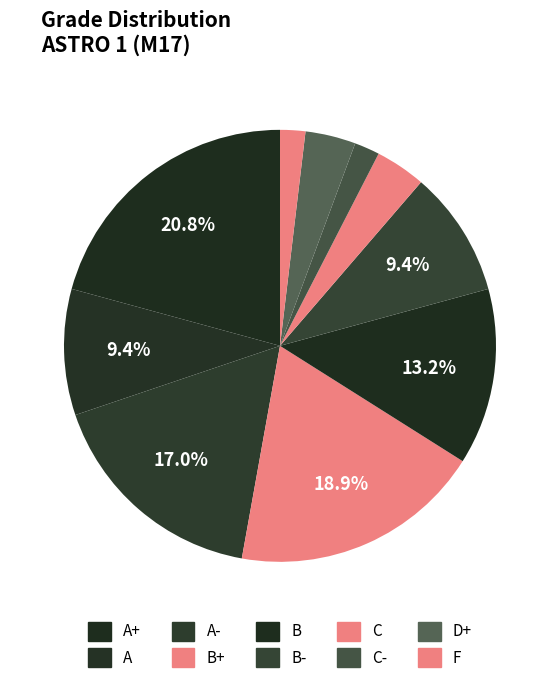

Which slice is the smallest?

C-